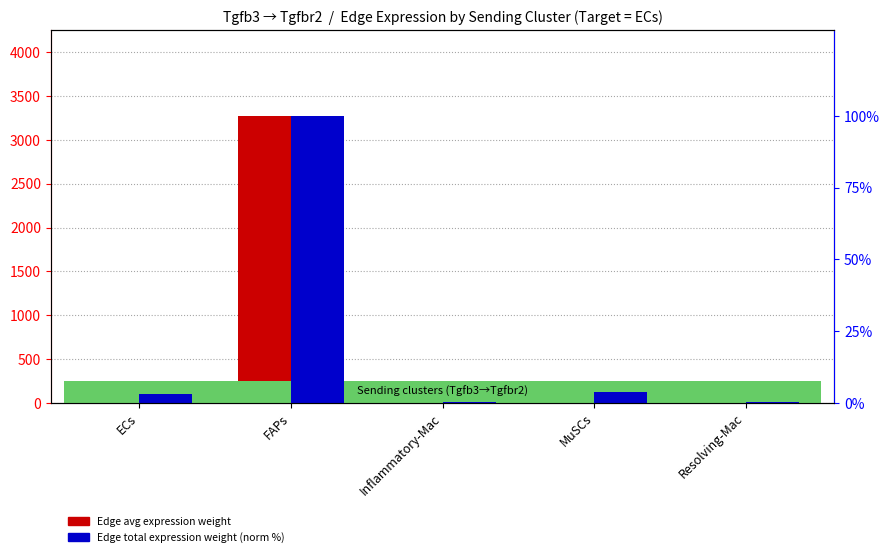

What is the greatest value displayed?

3272.3